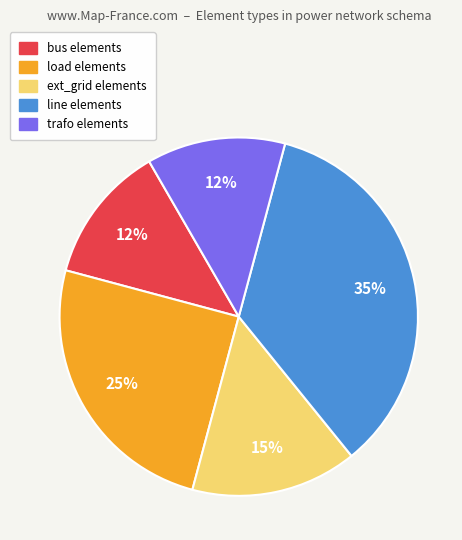

What percentage is the line slice, to the nearest percent?

35%